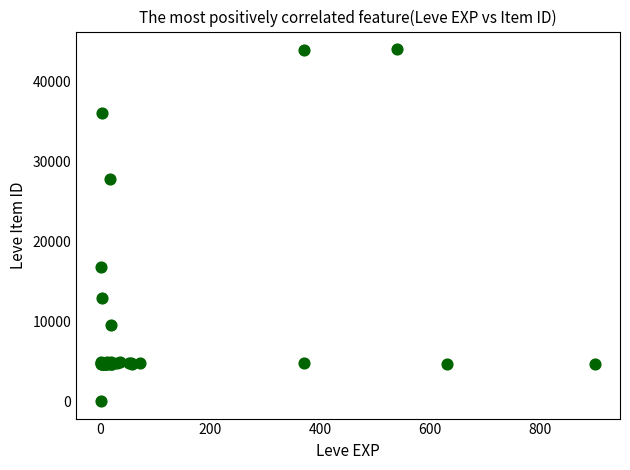

What Y value in the scatter plot is closest to 22050?

16734